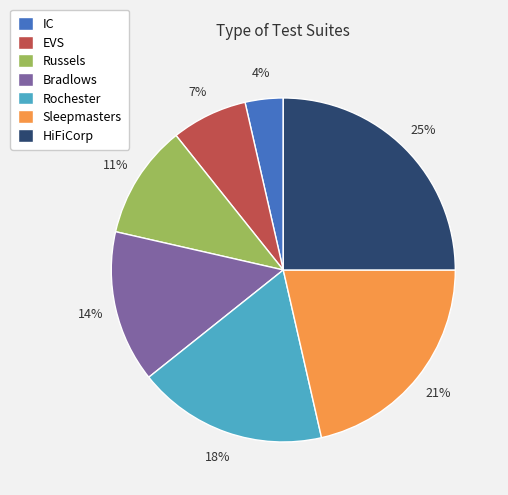

Does Rochester account for over 50% of the chart?

No